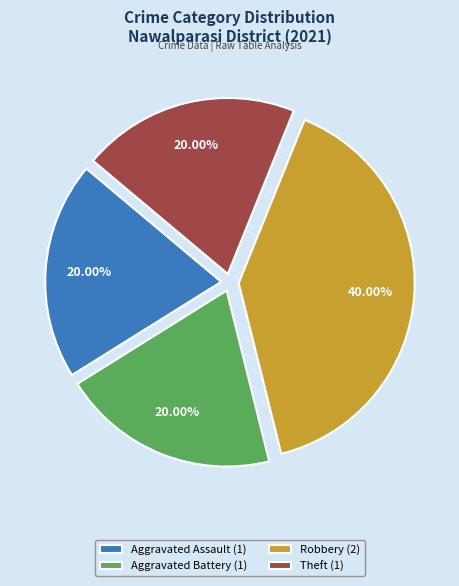

To the nearest percent, what percentage of the pie is Robbery?

40%